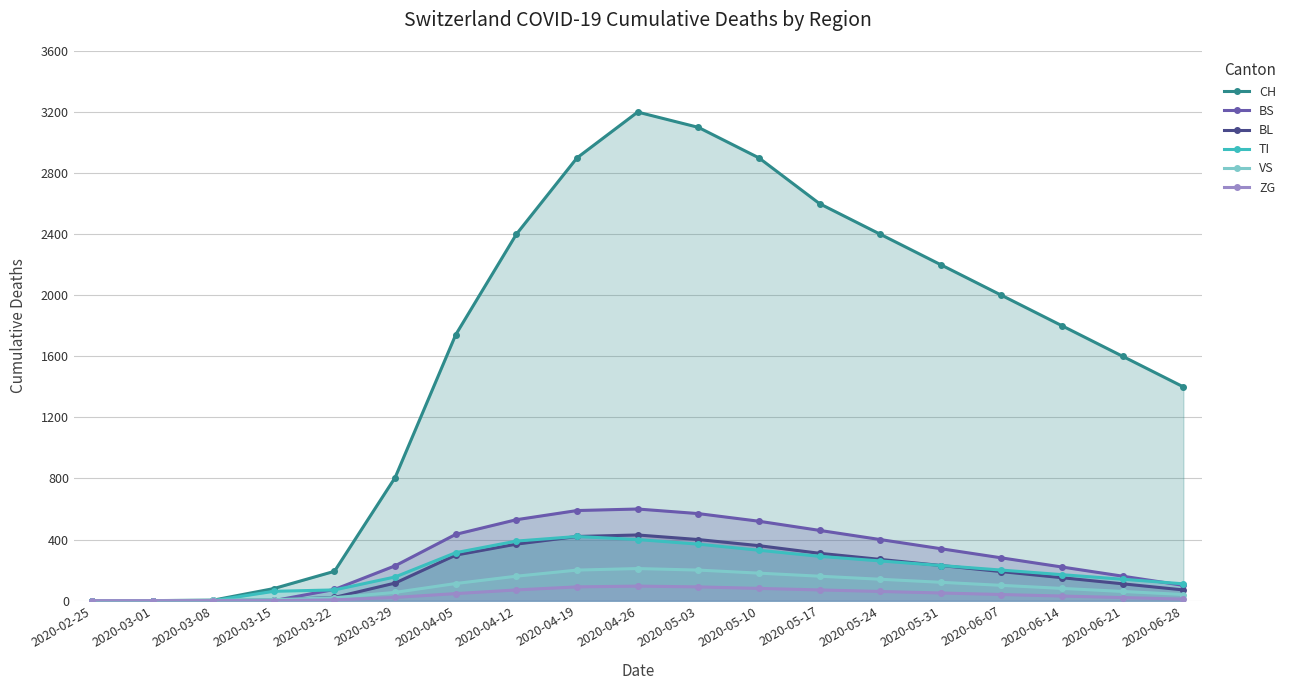

Rank the series by their maximum value, from lowest to highest.

ZG, VS, TI, BL, BS, CH